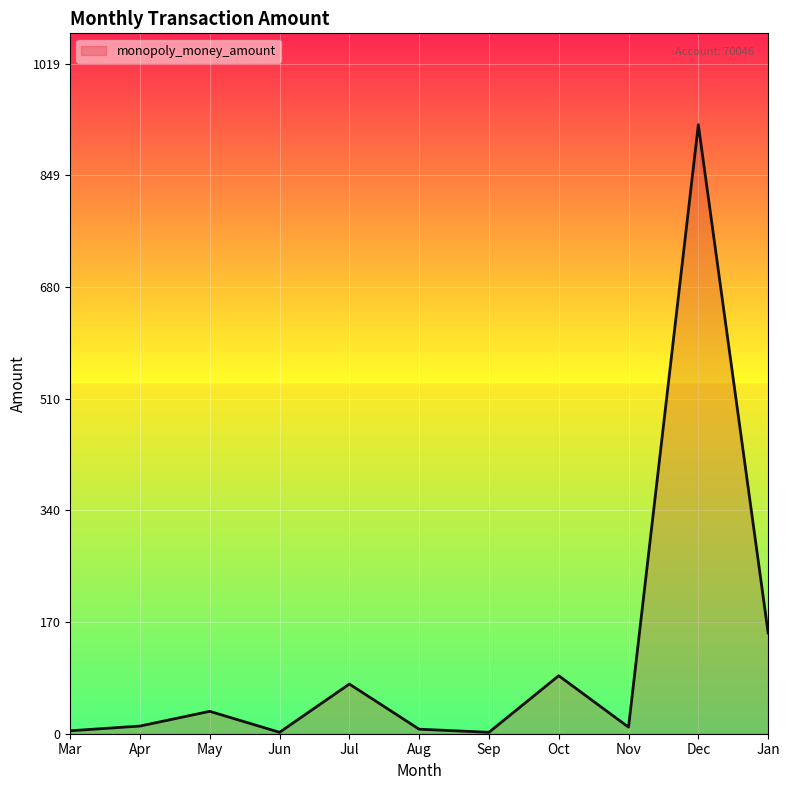

Where is the data nearest to the value 464?

Jan